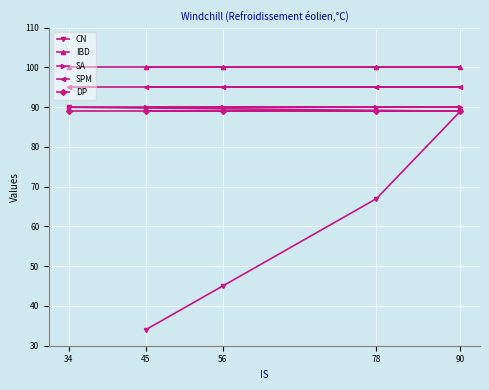

Is it true that SPM equals 95 at 34?

True